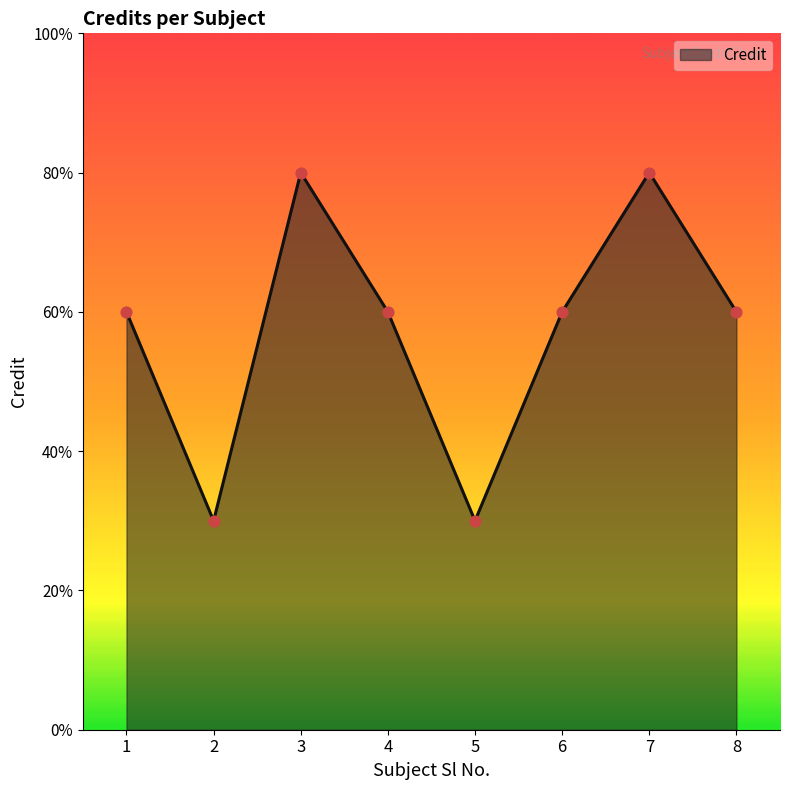

Between 6 and 3, which is larger?

3